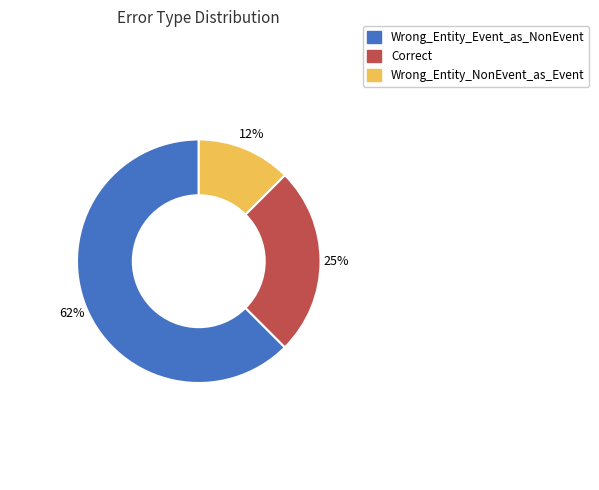

Which slice represents more than half of the pie?

Wrong_Entity_Event_as_NonEvent